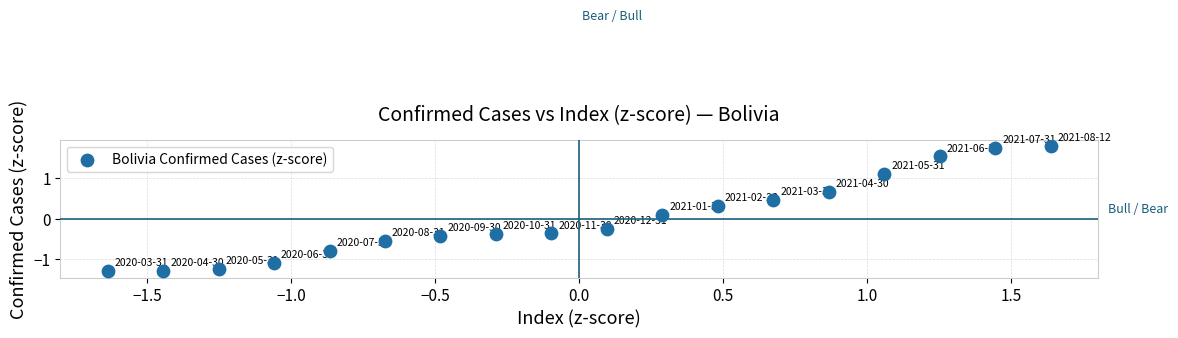

What is the range of X values (max minus min)?

3.3